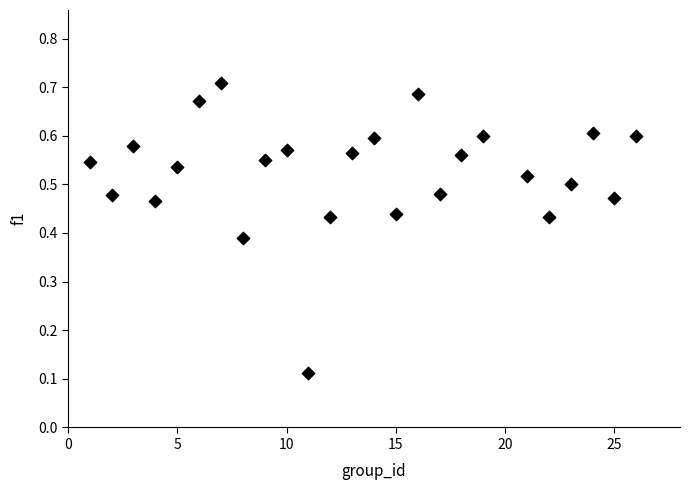

What is the range of X values (max minus min)?

25.0